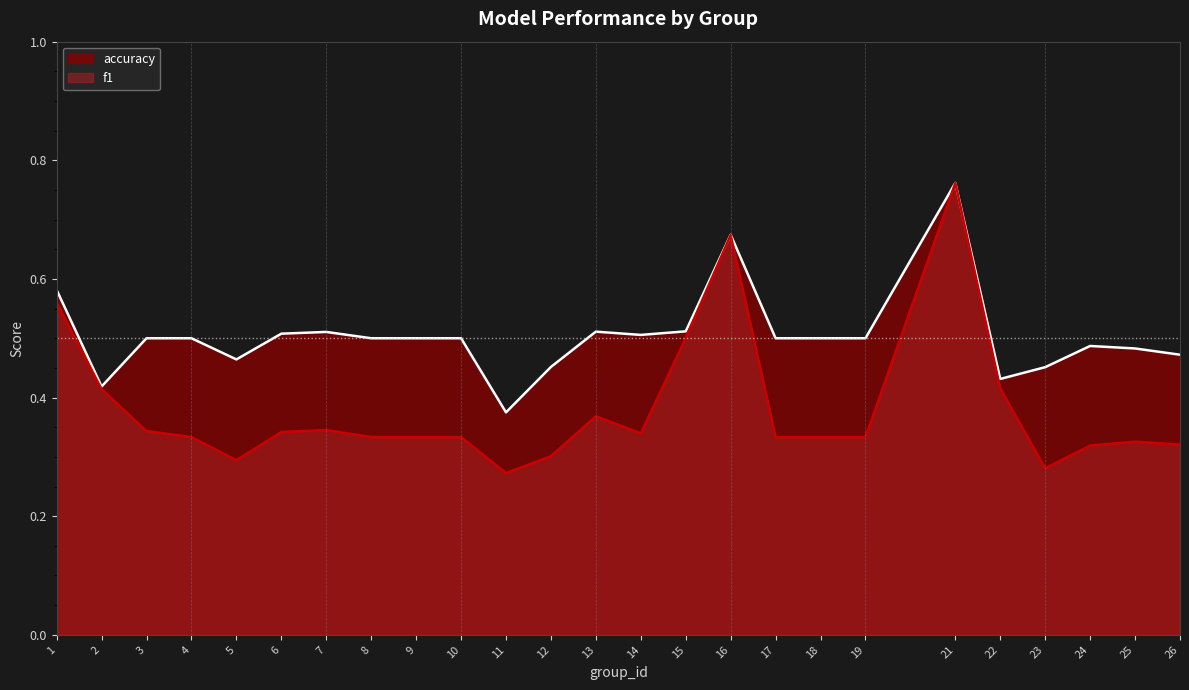

What is the sum of all f1 values?

9.5